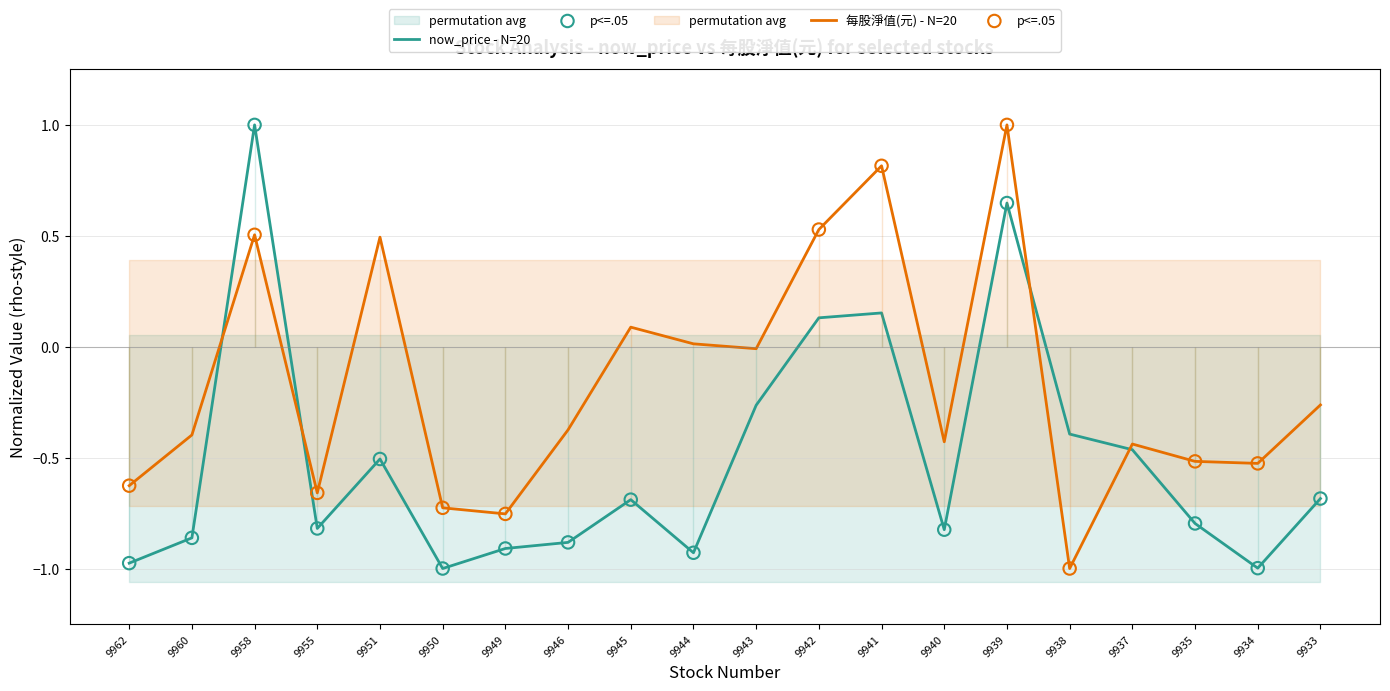

At how many categories does at least one series exceed 0?

7